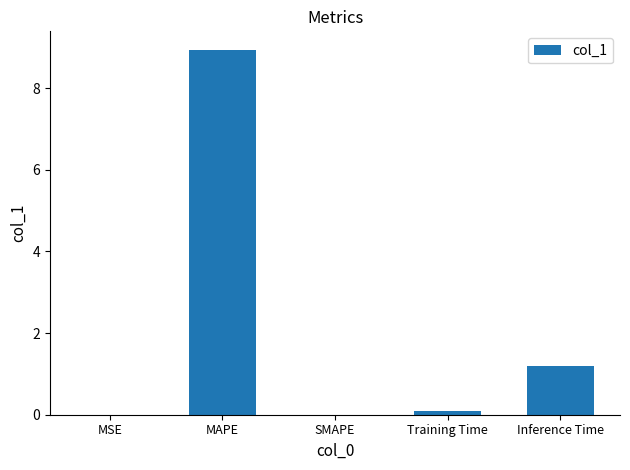

Where is the data nearest to the value 4?

Inference Time